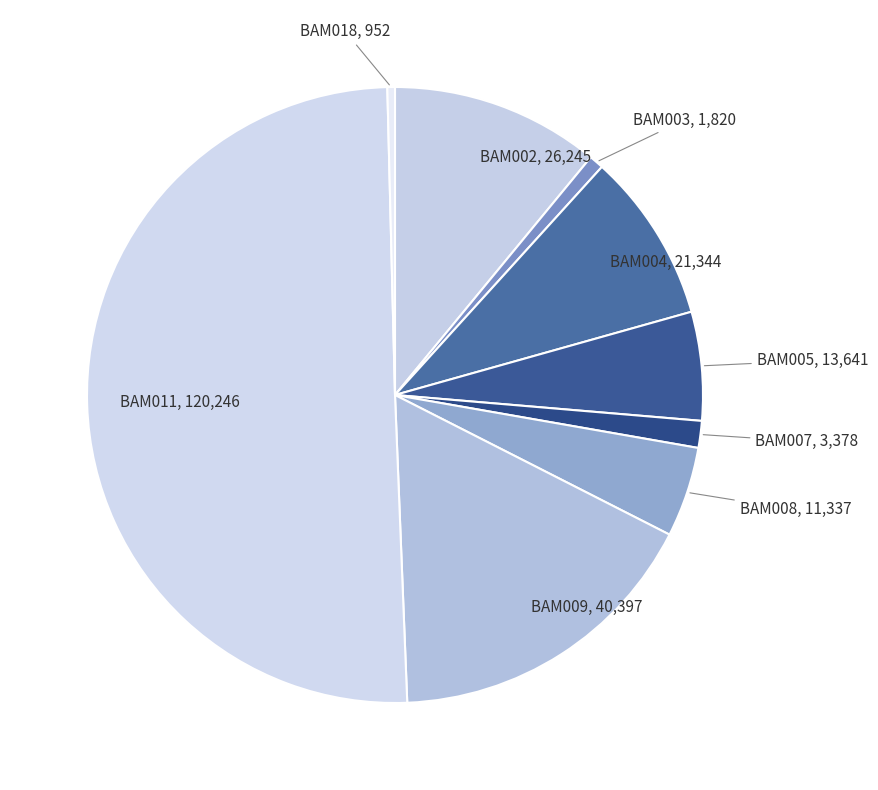

How many slices are in this pie chart?

9